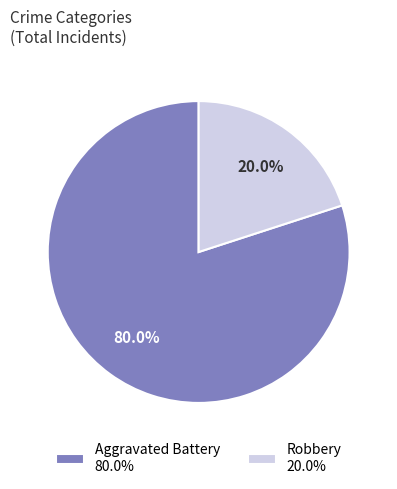

The Aggravated Battery slice represents 80% of the pie. True or false?

True